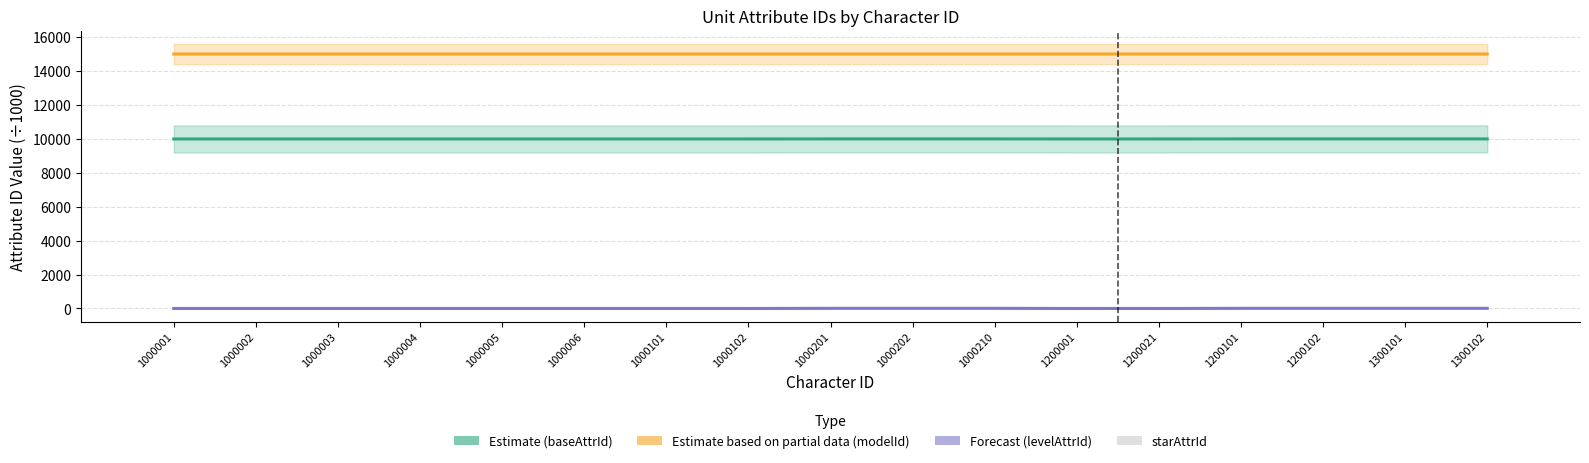

Between 1000001 and 1000102, which is larger?

1000102